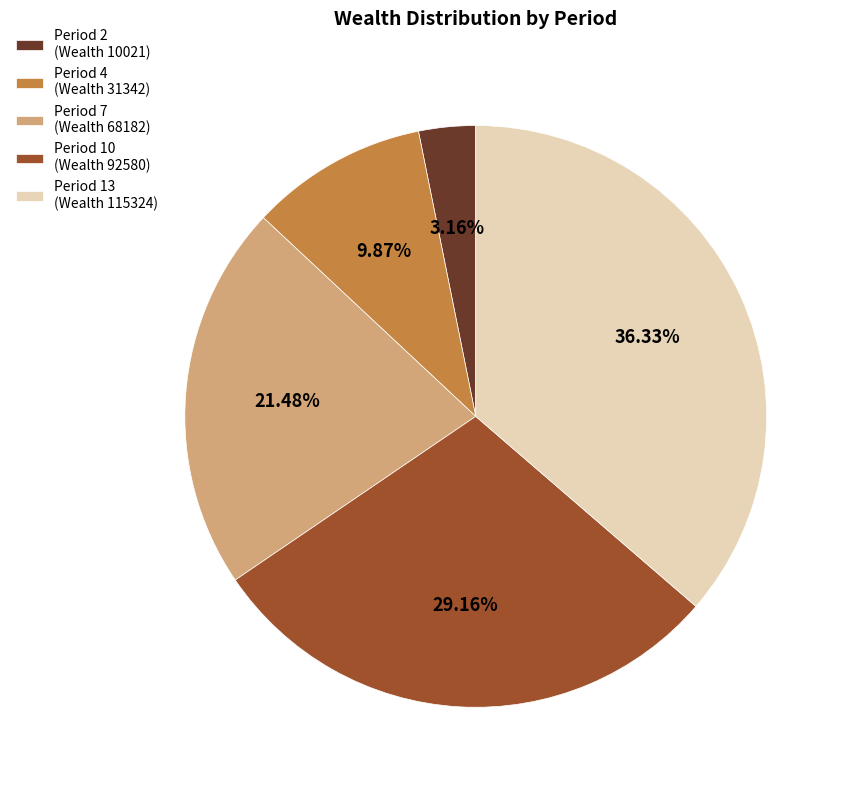

Does Period 10 (Wealth 92580) account for over 50% of the chart?

No